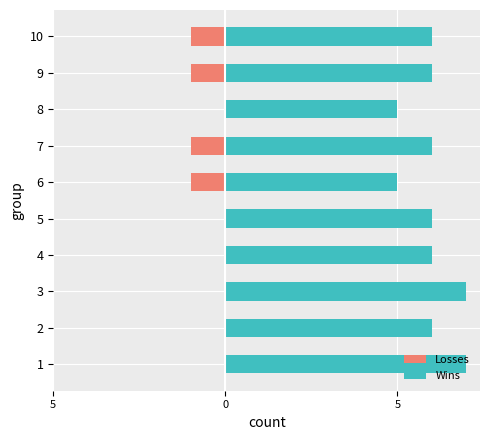

What is the highest value of the Wins series?

7